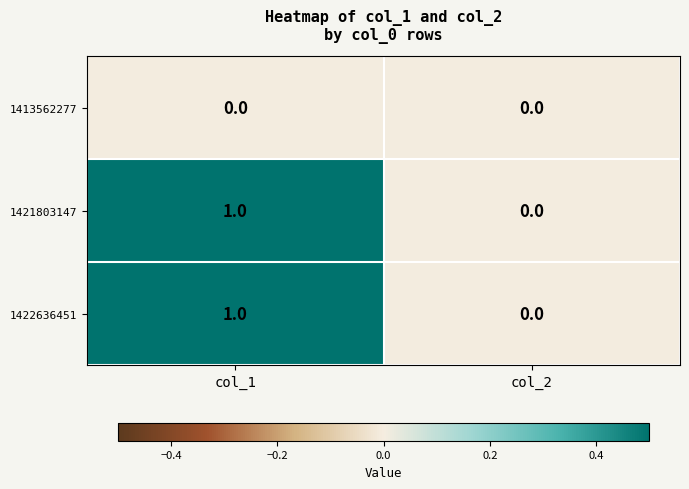

Which label corresponds to the largest value in the chart?

col_1